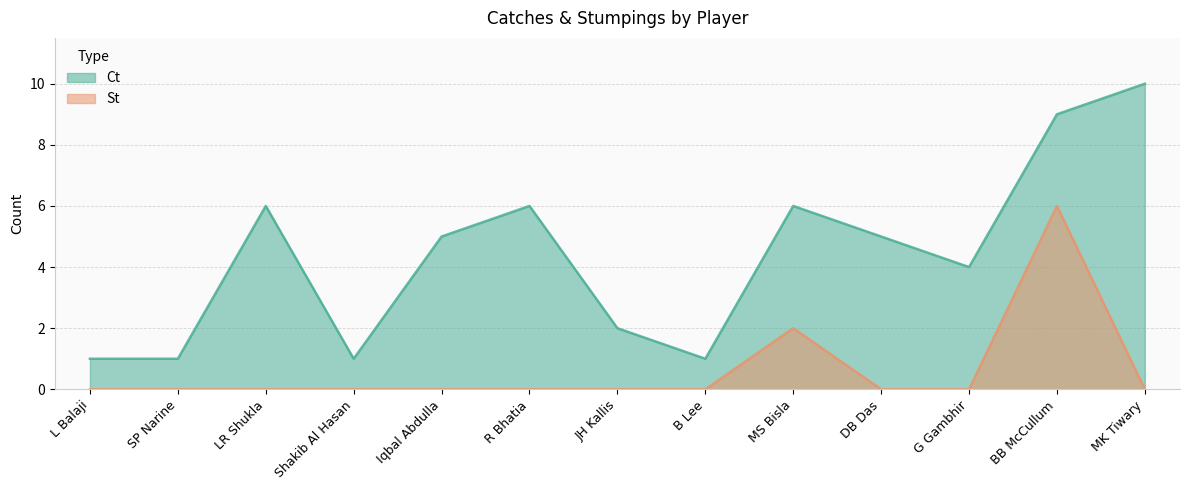

Where is the first local minimum for Ct?

Shakib Al Hasan